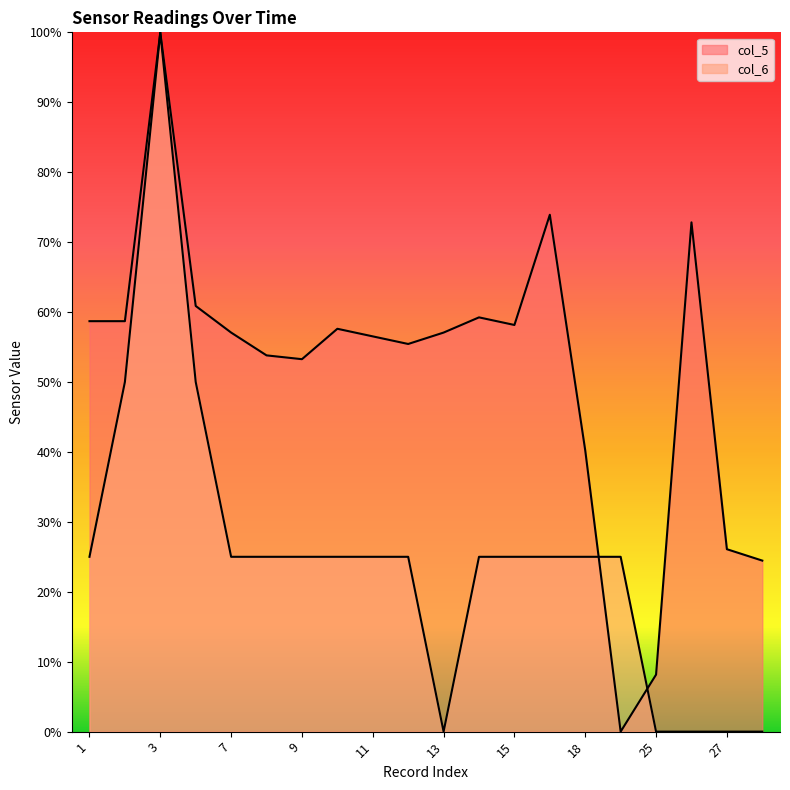

True or false: col_5 has a value of 0.9 at 12.

False